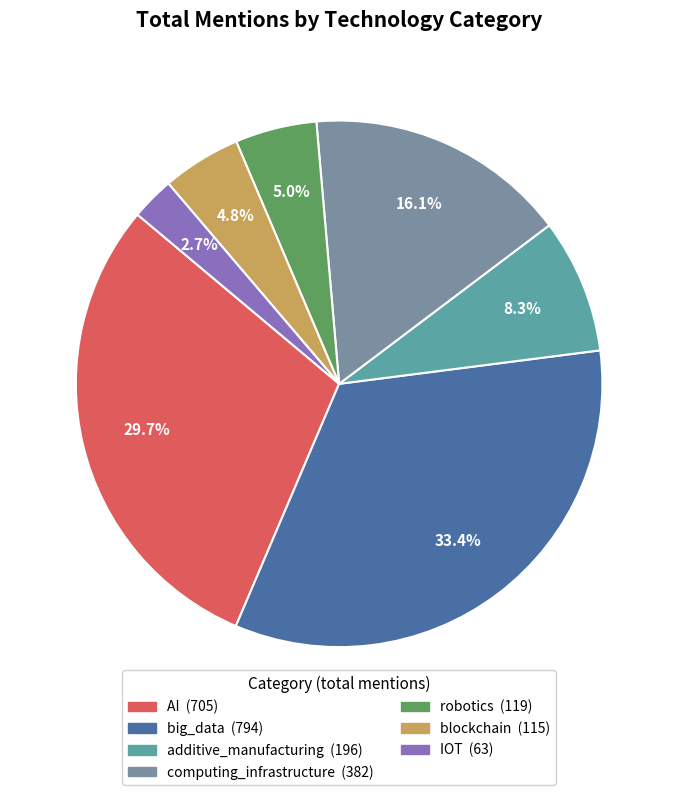

What is the change in value from robotics to IOT?

-56